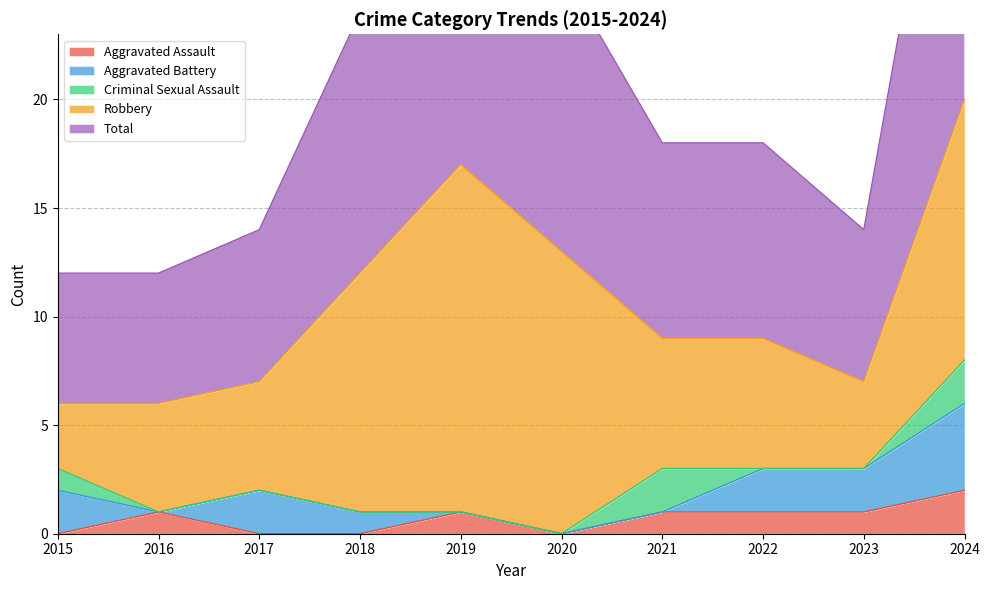

Reading left to right, list all the values displayed in this chart.

Aggravated Assault: 0	1	0	0	1	0	1	1	1	2
Aggravated Battery: 2	0	2	1	0	0	0	2	2	4
Criminal Sexual Assault: 1	0	0	0	0	0	2	0	0	2
Robbery: 3	5	5	11	16	13	6	6	4	12
Total: 6	6	7	12	17	13	9	9	7	20